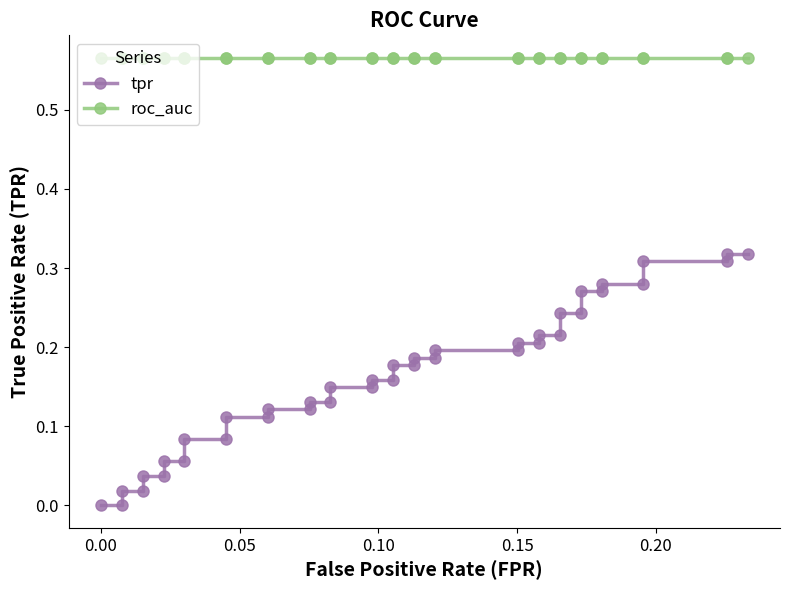

Is this an area chart (filled region under the line)?

No